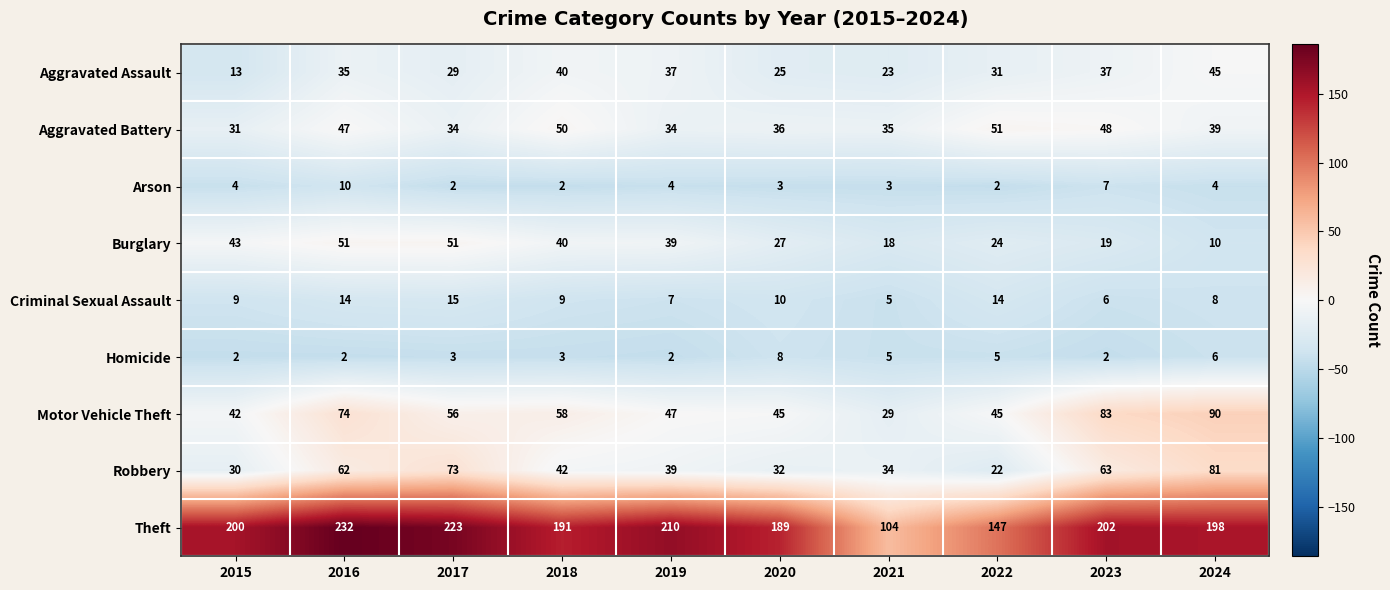

What is the sum of the Theft values at 2022 and 2018?

338